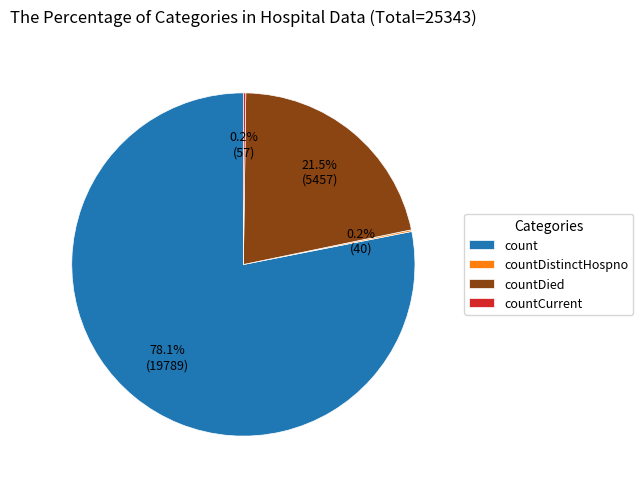

Does count represent more than half of the total?

Yes